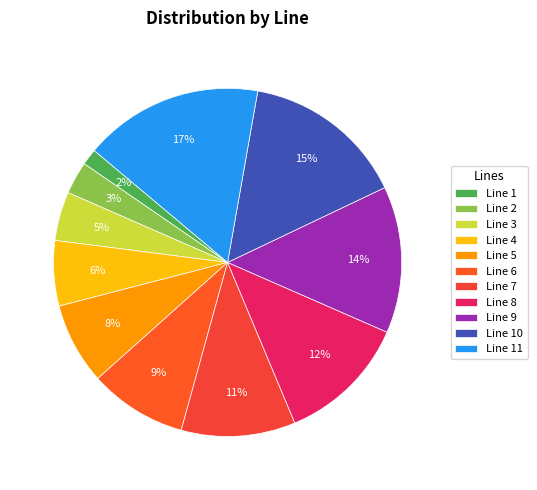

What is the ratio of the value at Line 8 to the value at Line 6?

1.3